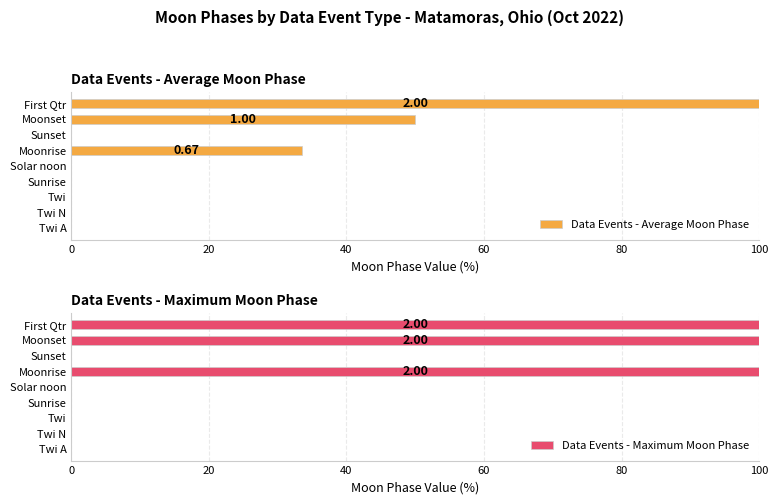

How many positive values does the Data Events - Average Moon Phase series have?

3